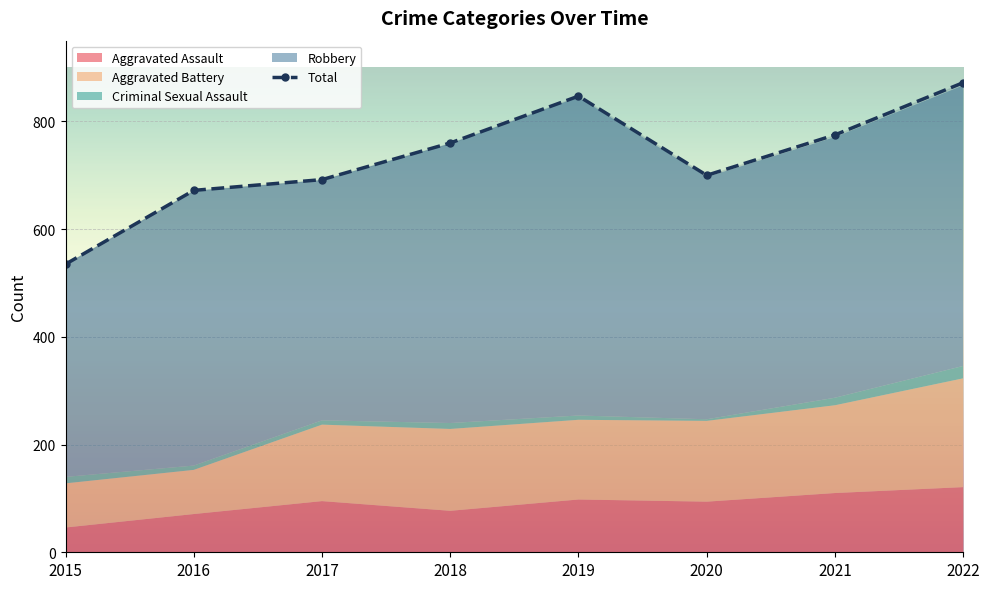

What is the sum of all values?

5853